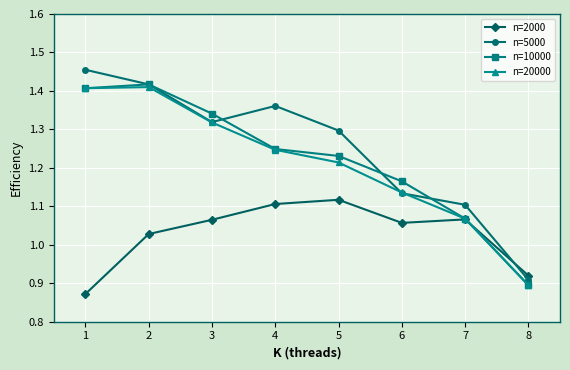

Where does the n=20000 series first go above 1?

1